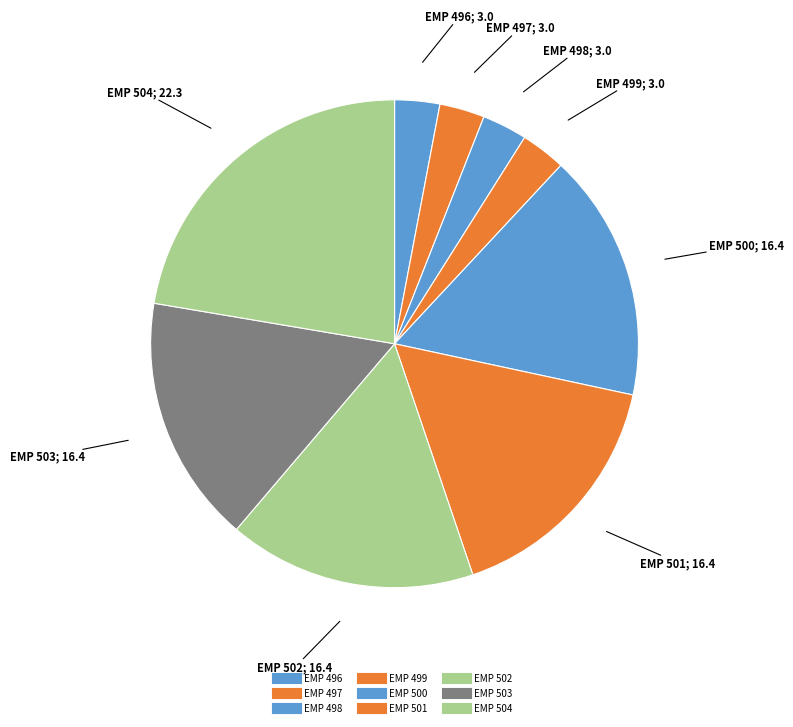

To the nearest percent, what is the difference between the largest and smallest slice percentages?

19%